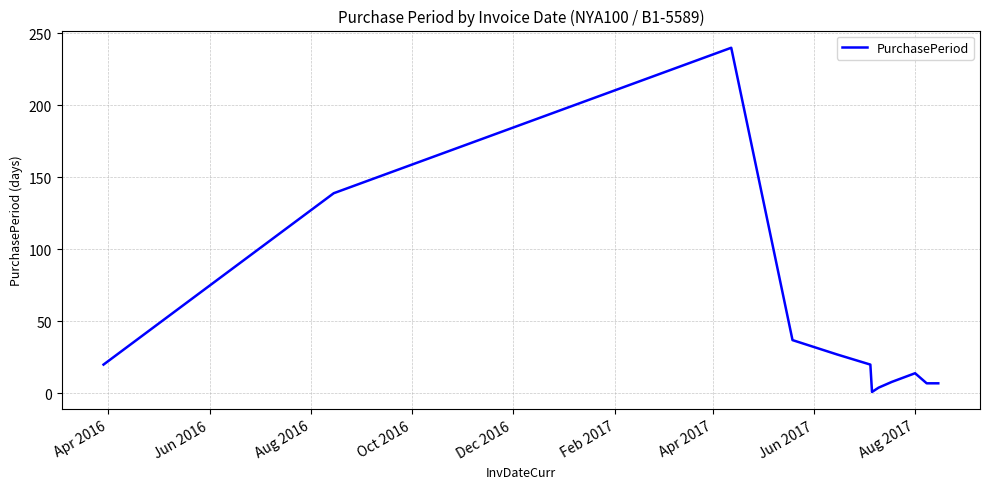

What is the difference between the maximum and minimum values?

239